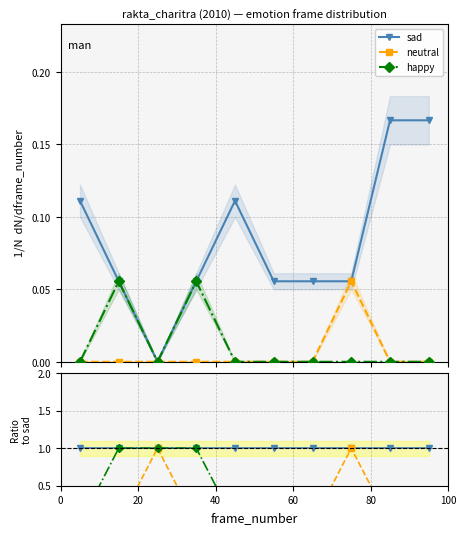

What is the sum of all happy values?

0.1